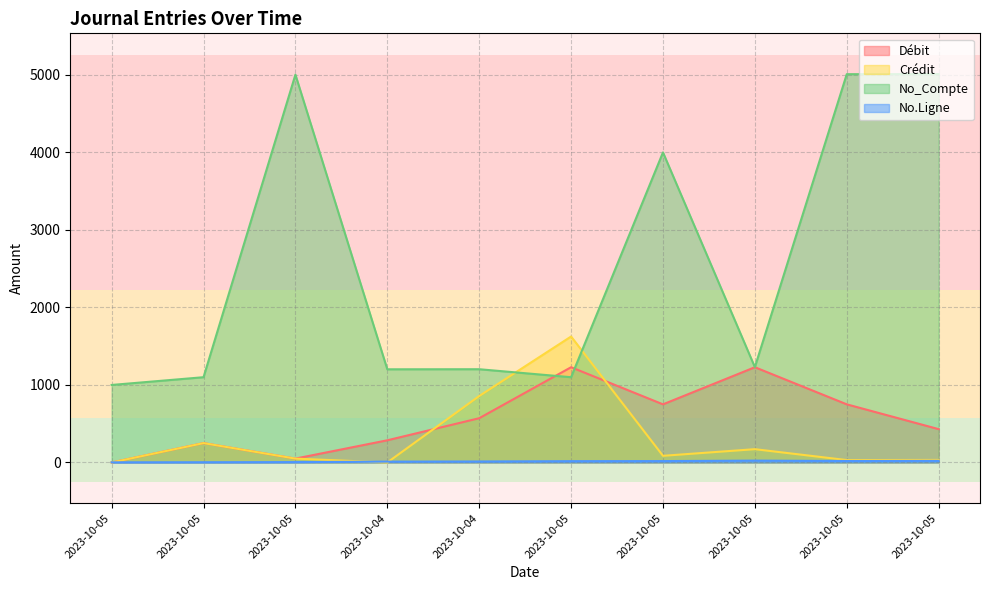

True or false: No.Ligne and Débit intersect in this chart.

True